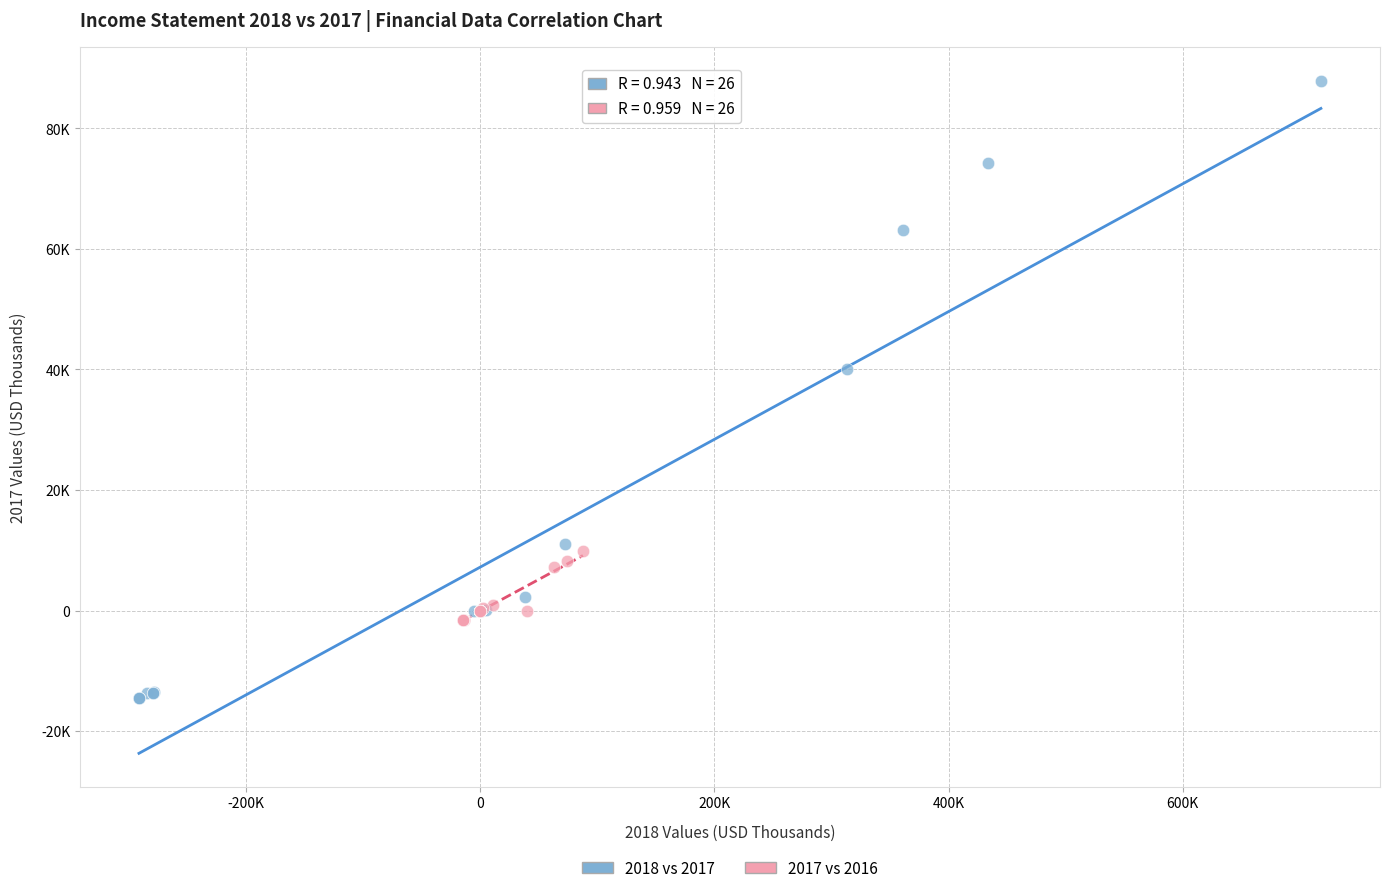

Which series has the widest spread of Y values?

2018 vs 2017